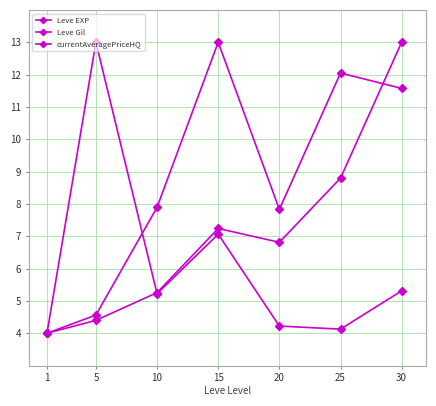

Which category has the highest value across all series?

30